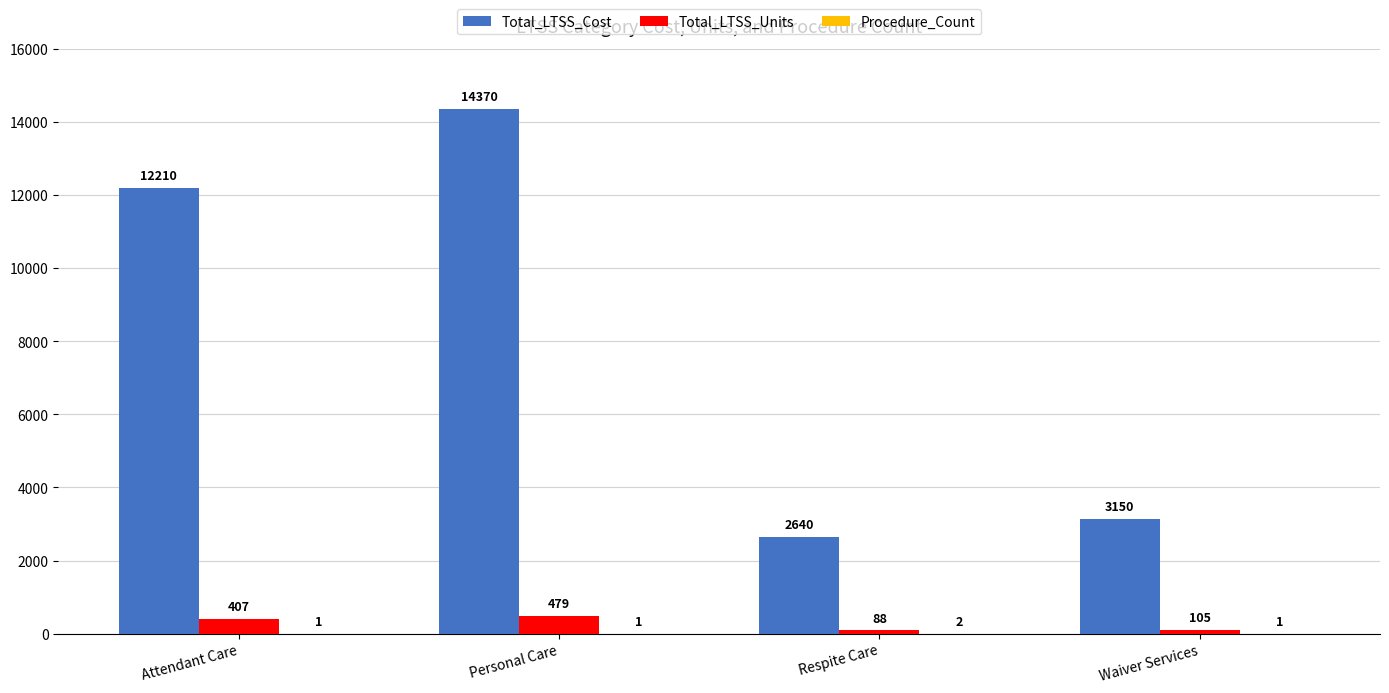

How many data points does each series have?

4